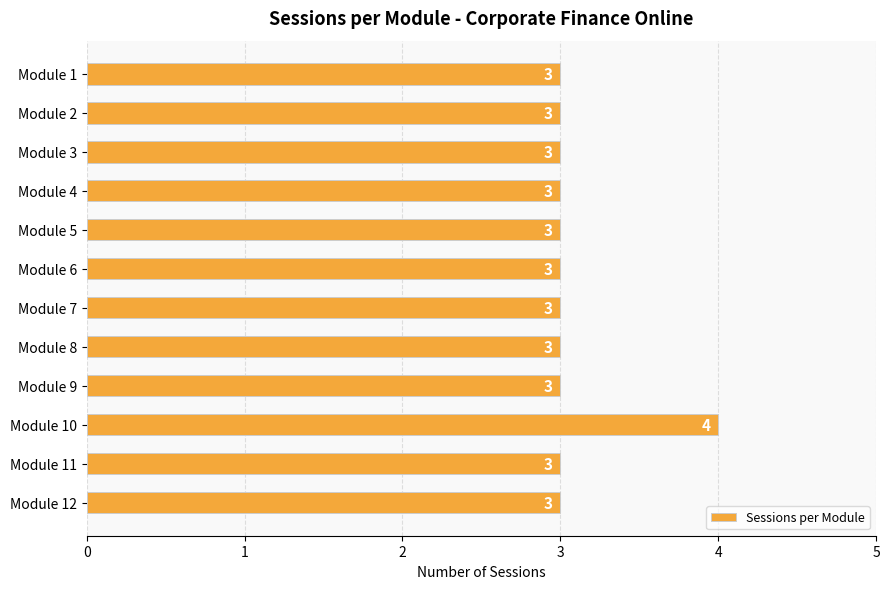

What is the value of the 1st bar from the top?

3